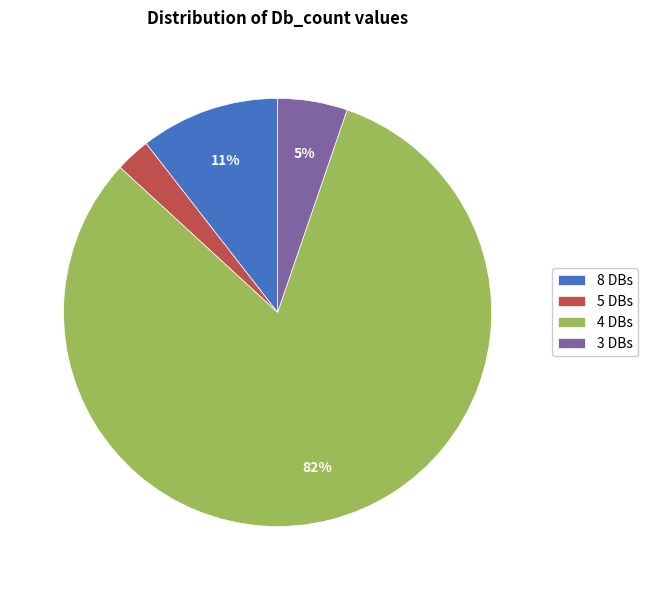

Is it true that 3 DBs is 5% of the pie?

True